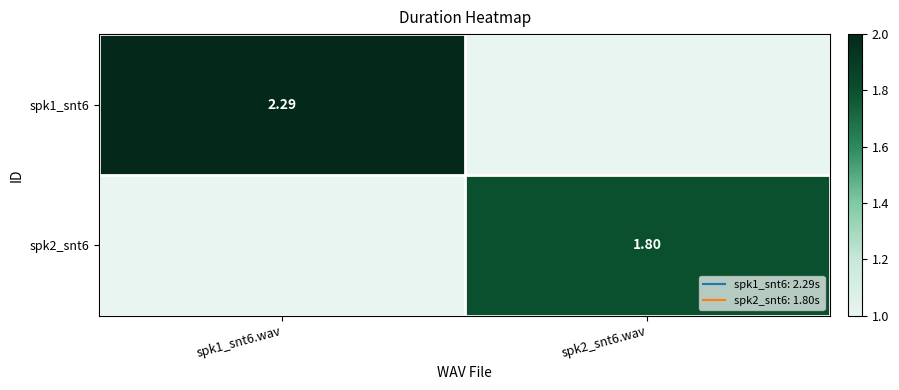

Which series has the largest total across all categories?

spk1_snt6